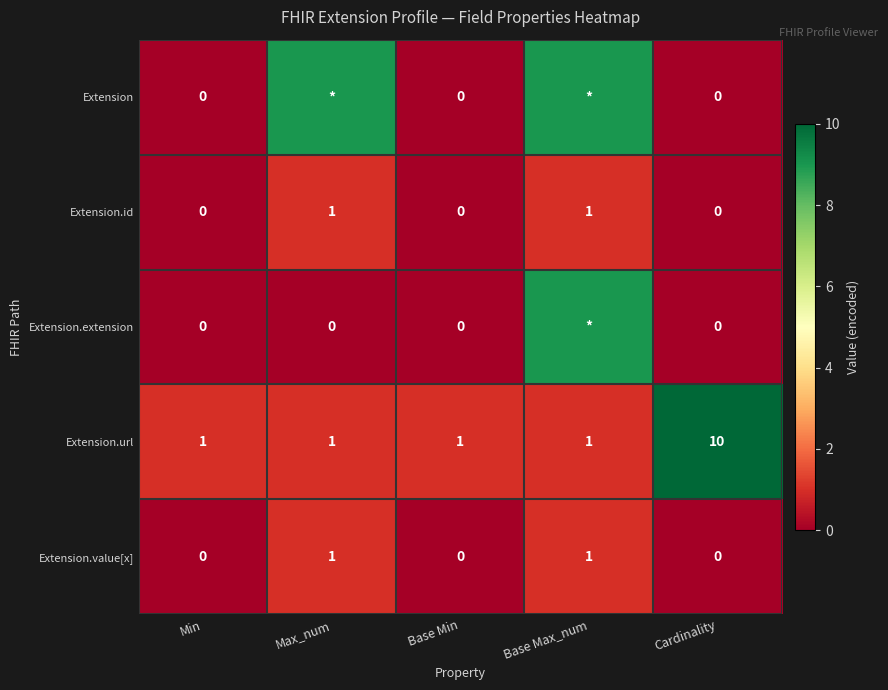

Count the Extension.id values in the range 0 to 1.

5